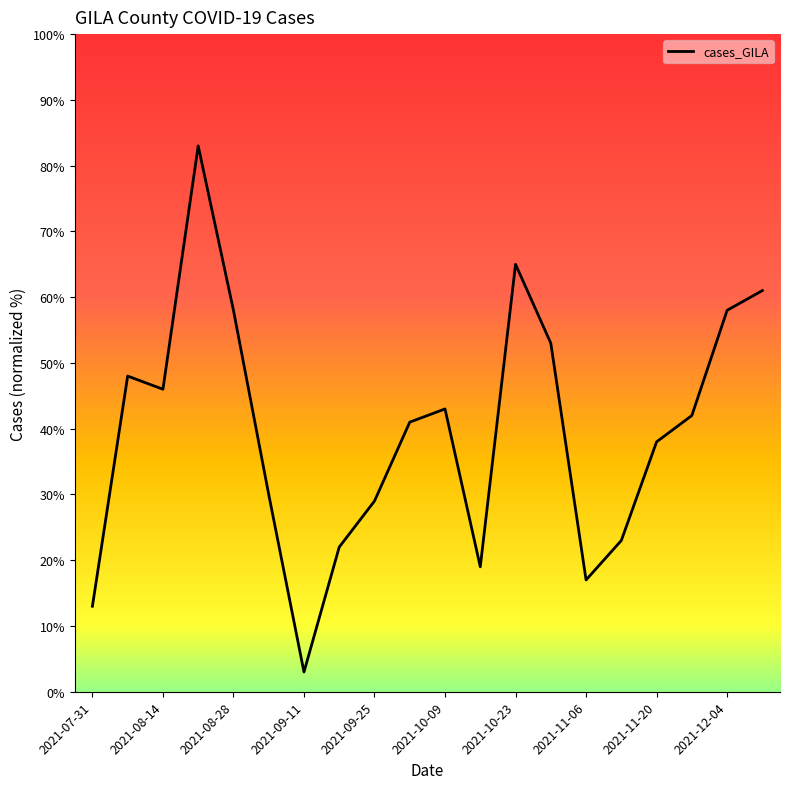

What is the smallest value displayed?

3